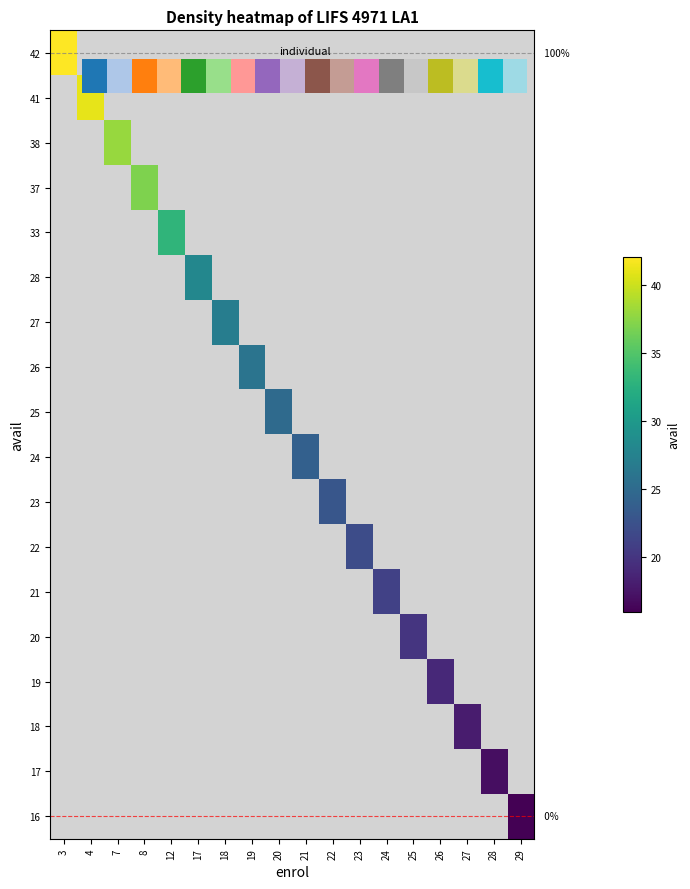

Rank the series at 20 from highest to lowest value.

42, 41, 38, 37, 33, 28, 27, 26, 25, 24, 23, 22, 21, 20, 19, 18, 17, 16